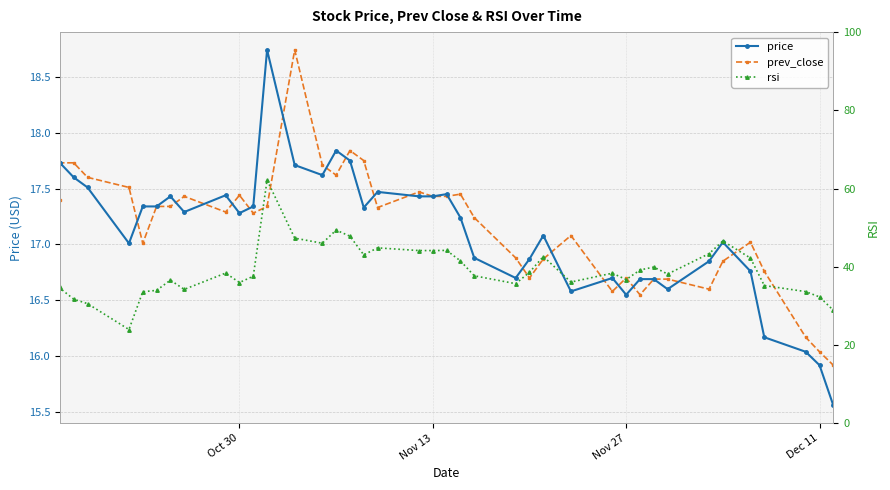

Is the value of rsi at 16 greater than the value of prev_close at 39?

Yes